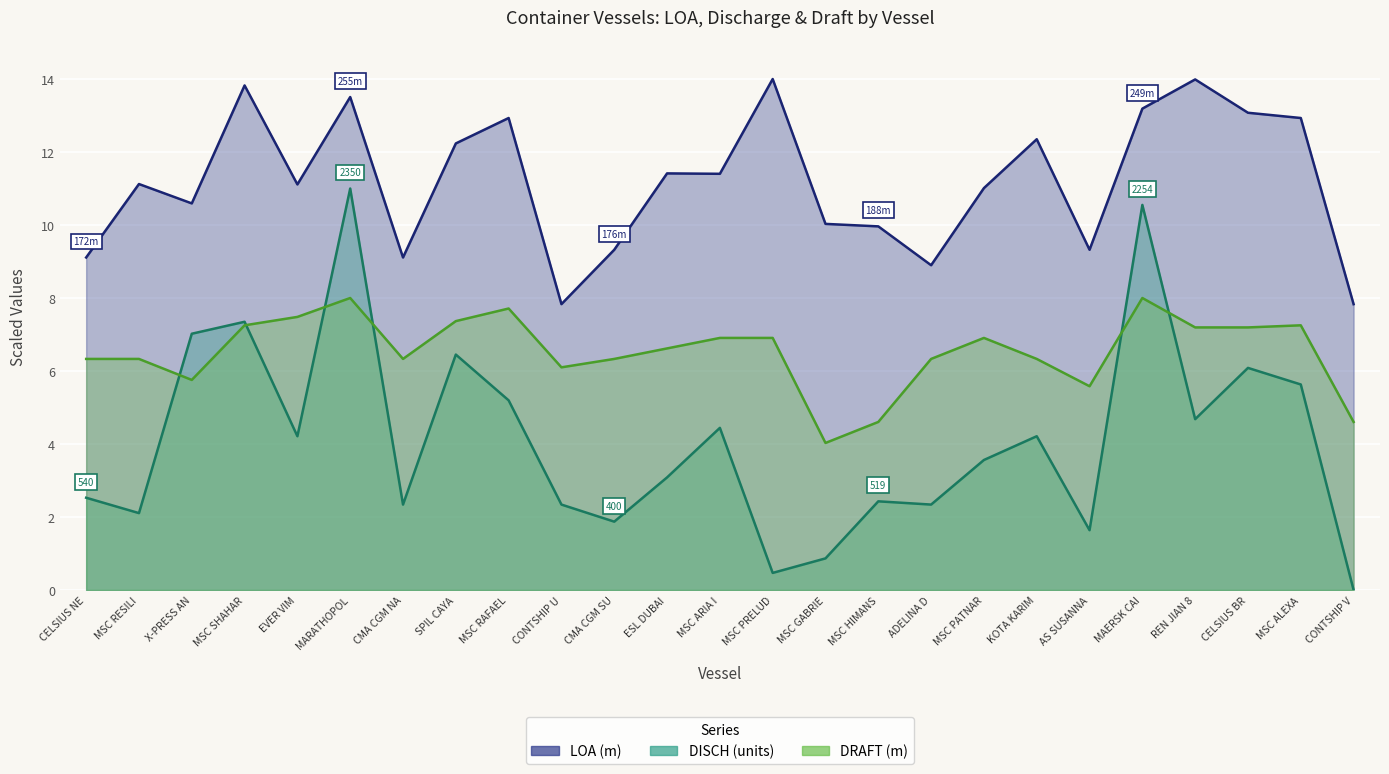

What is the sum of all LOA values?

280.1